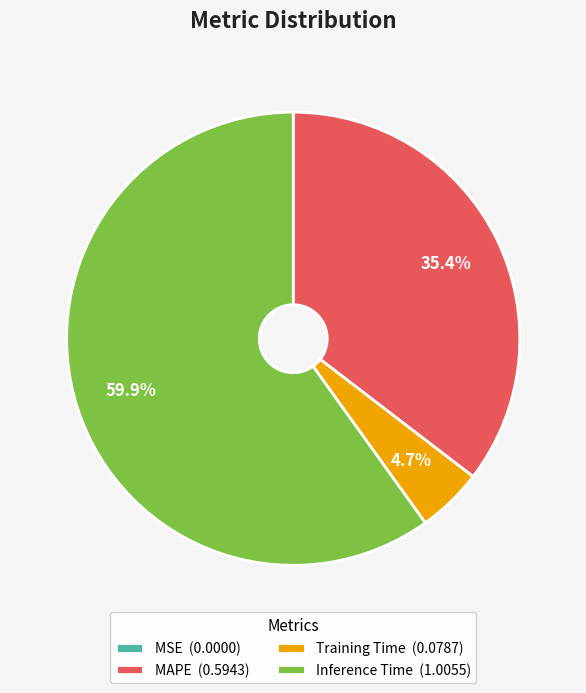

True or false: MAPE accounts for 47% of the total.

False